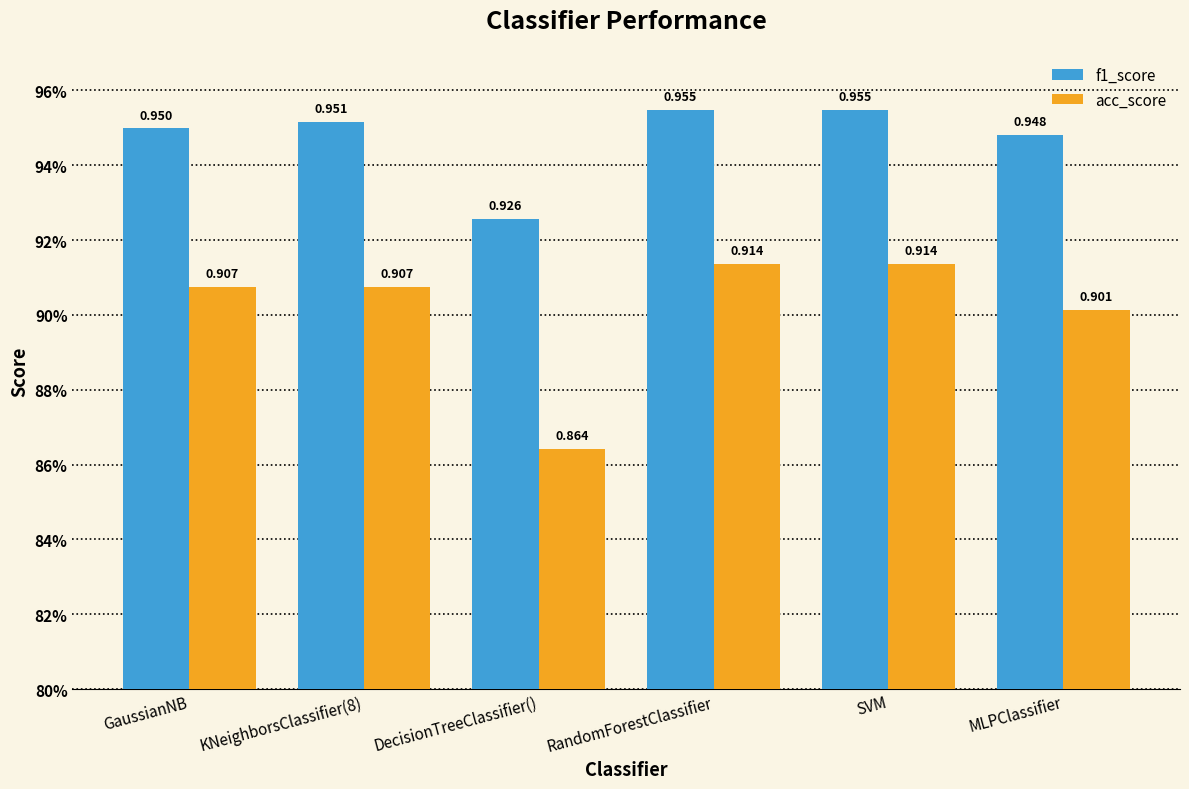

True or false: f1_score has a value of 0.9 at DecisionTreeClassifier().

True